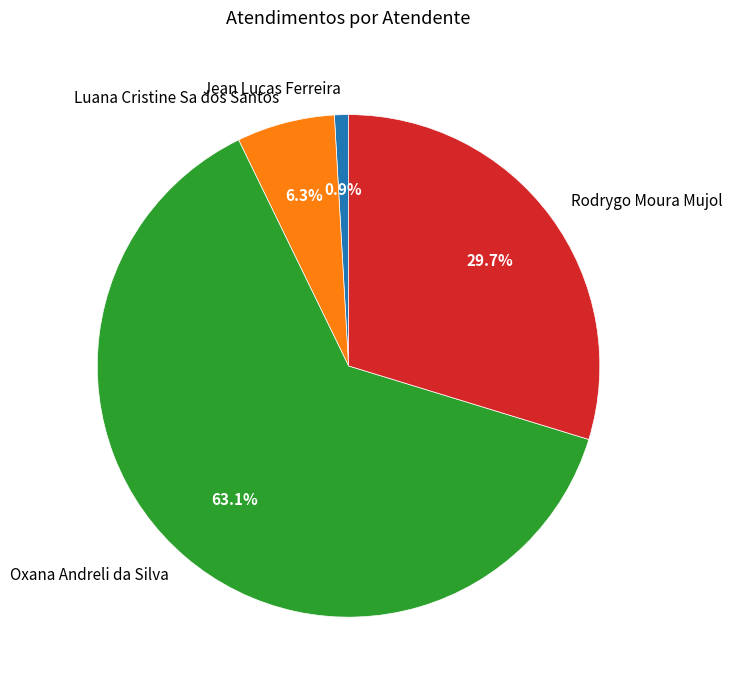

To the nearest percent, what is the difference between the Jean Lucas Ferreira and Oxana Andreli da Silva slice percentages?

62%